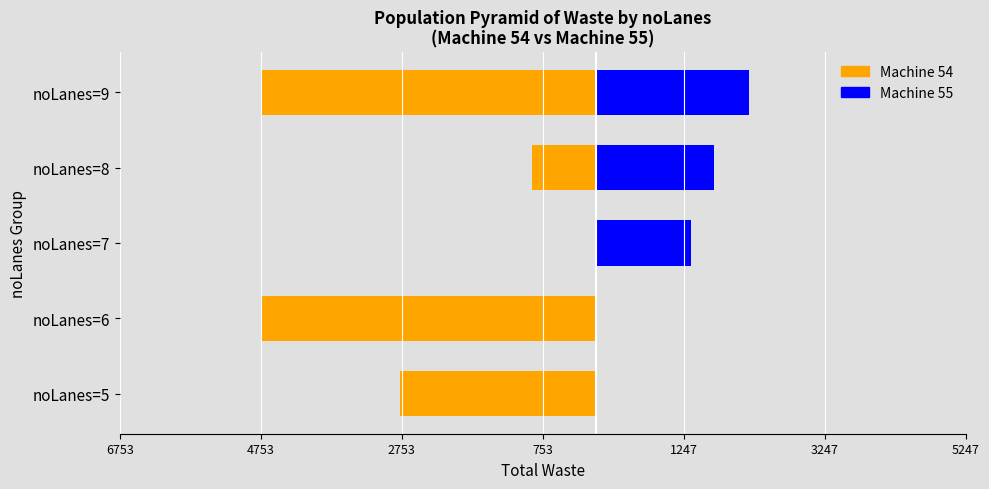

How many values in the Machine 55 series exceed 1349?

2